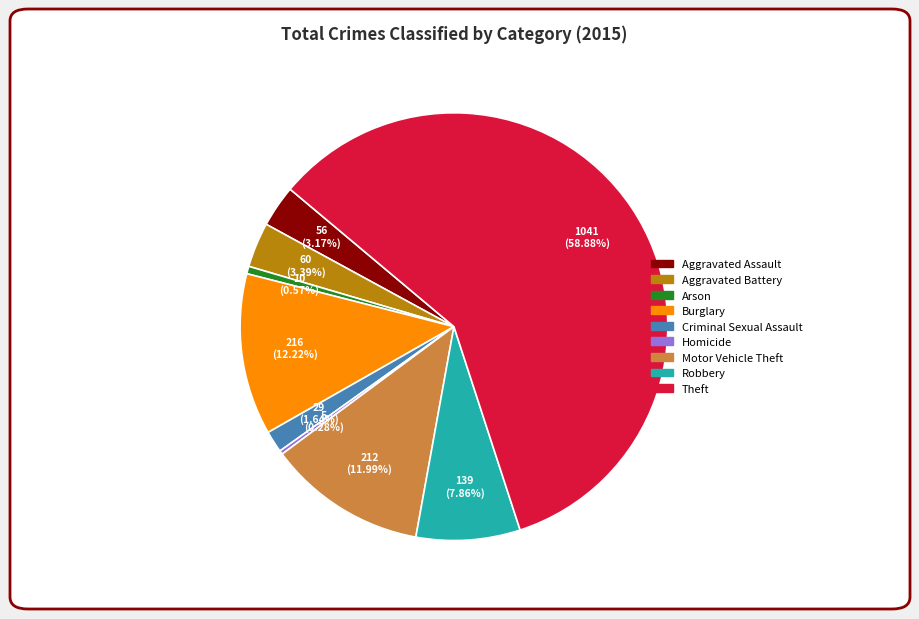

How many segments does this pie chart have?

9